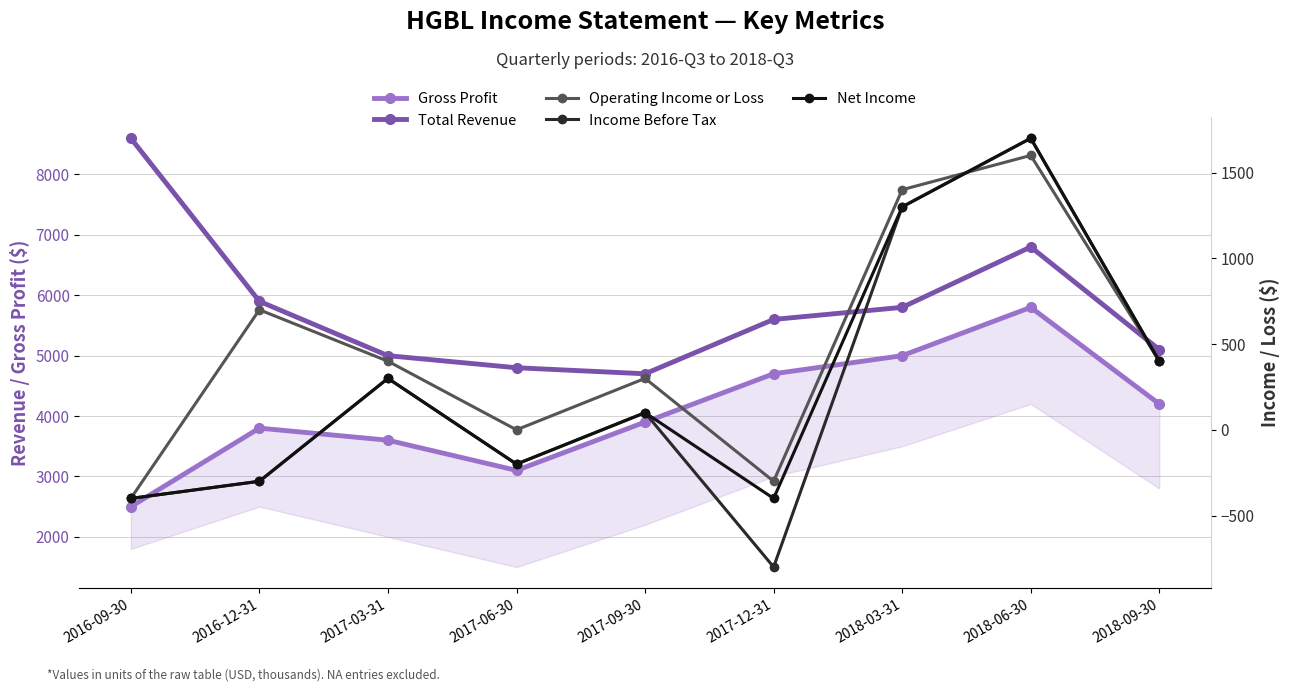

How many values in the Net Income series are below 100?

4